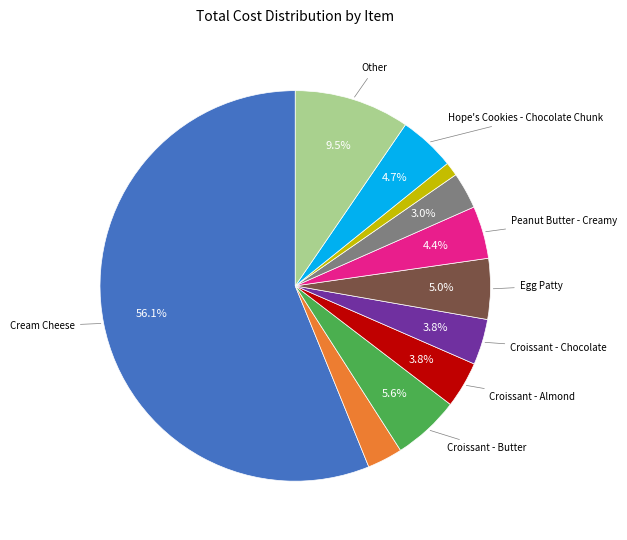

Is there a majority slice in this chart?

Yes